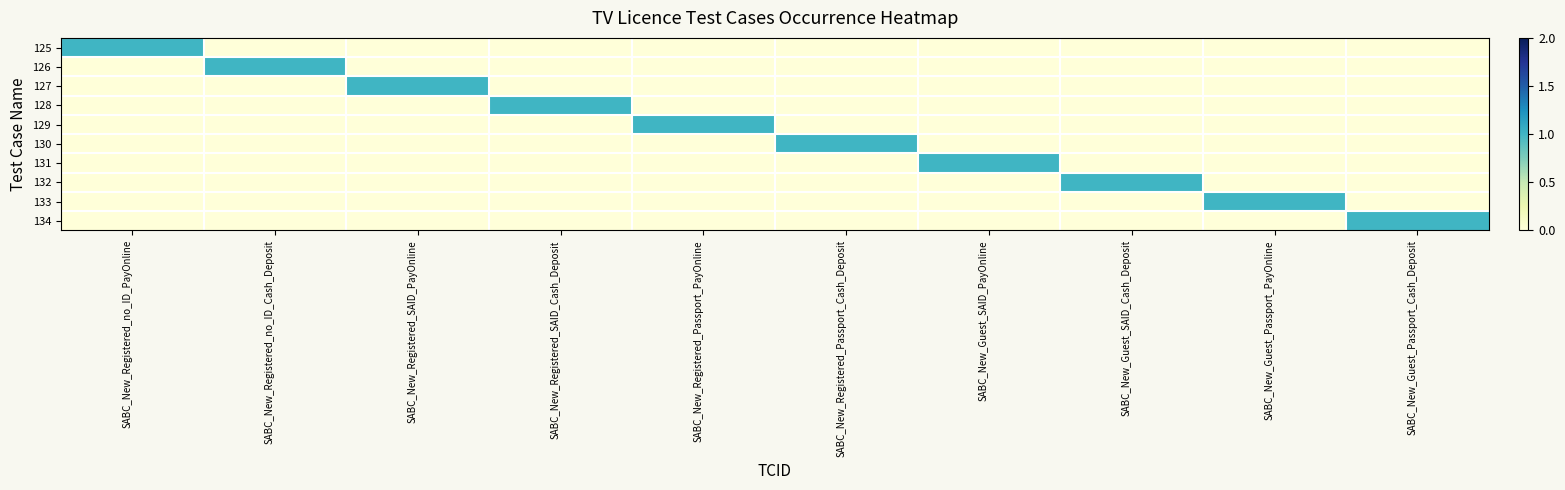

Rank the series at SABC_New_Registered_SAID_Cash_Deposit from highest to lowest value.

128, 125, 126, 127, 129, 130, 131, 132, 133, 134